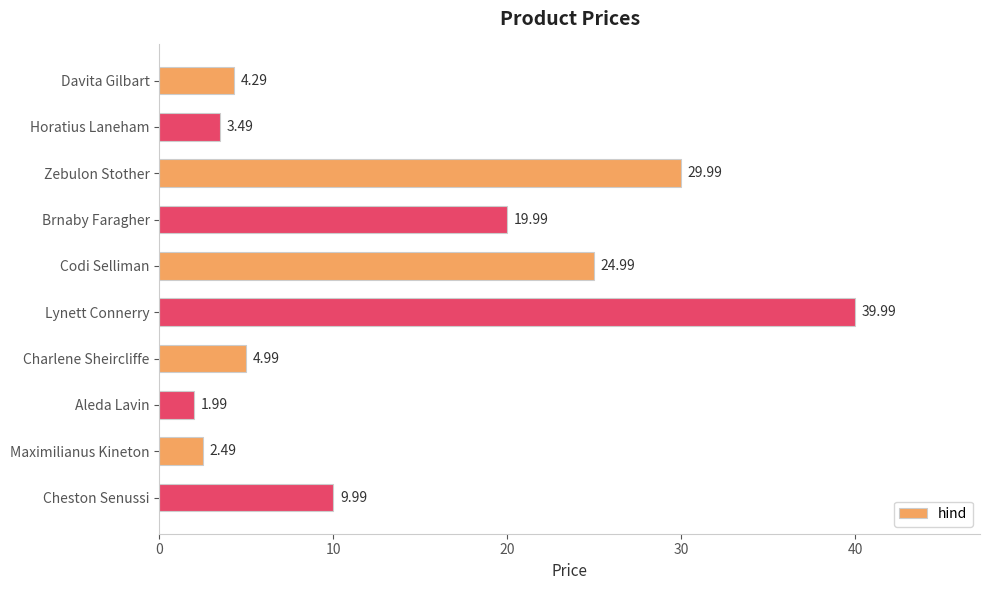

What is the label of the 6th bar from the bottom?

Codi Selliman